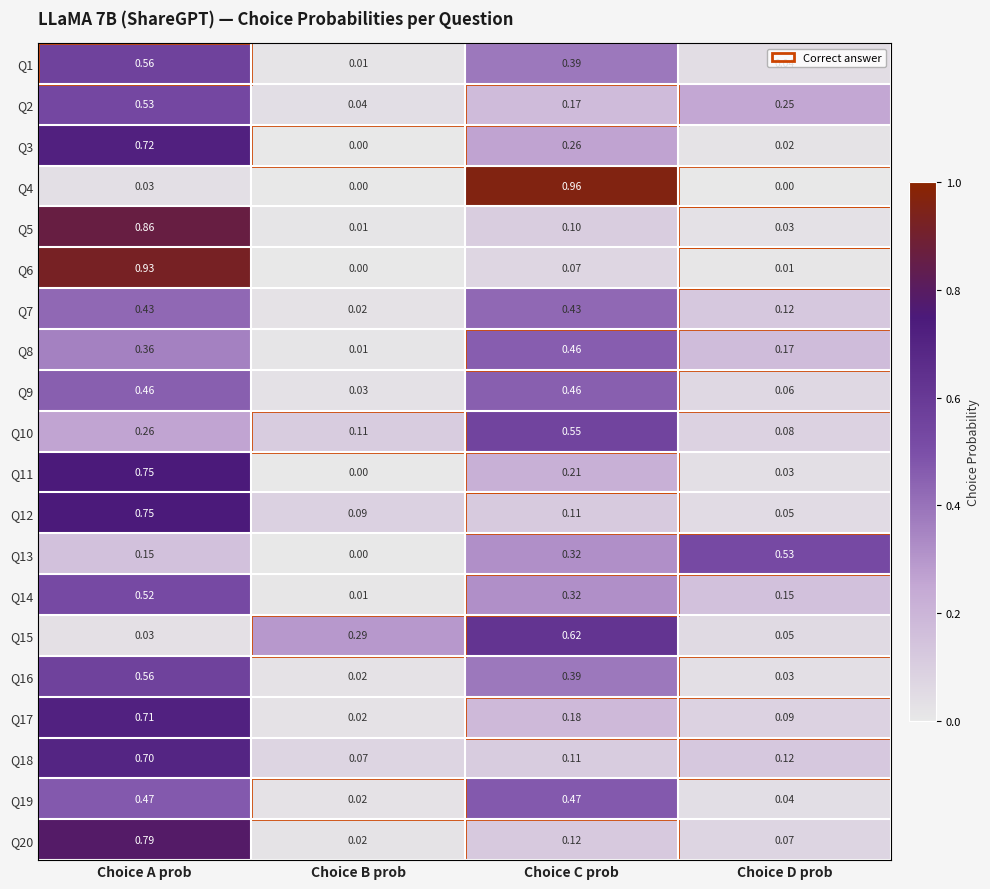

At which category is the sum across all series the highest?

Choice A prob